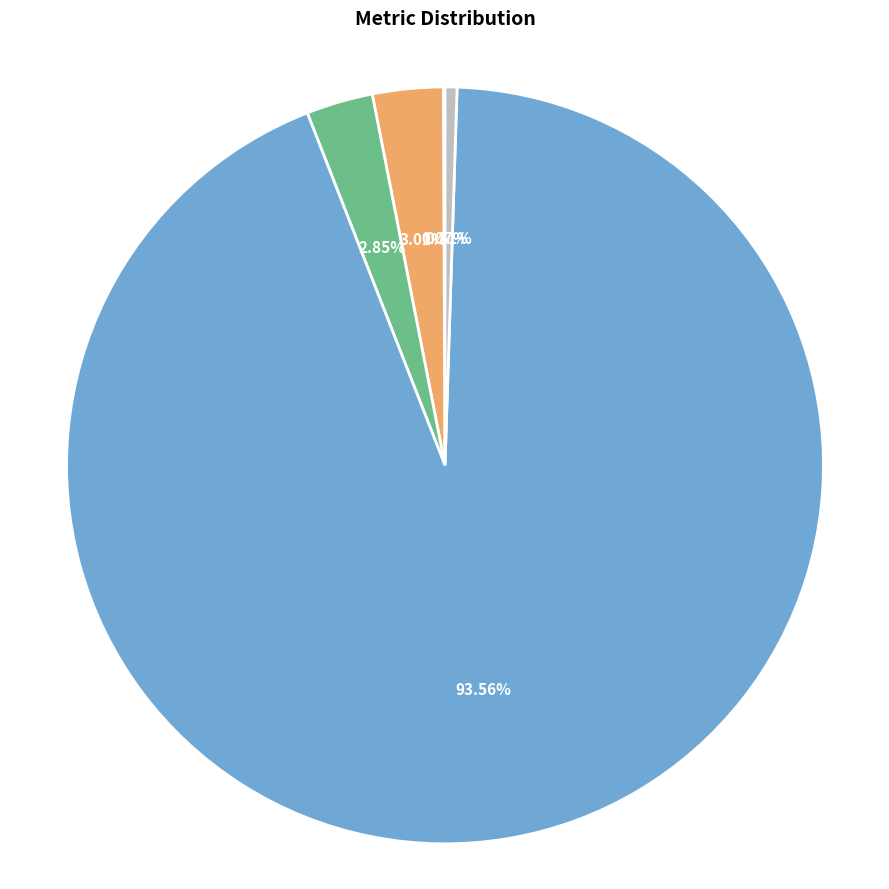

Combined, do SMAPE and Inference Time account for over 50%?

No